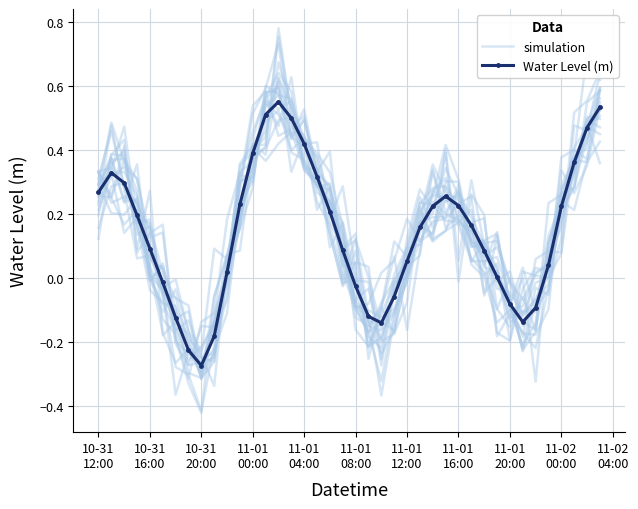

Which series has the largest total across all categories?

Water Level (m)